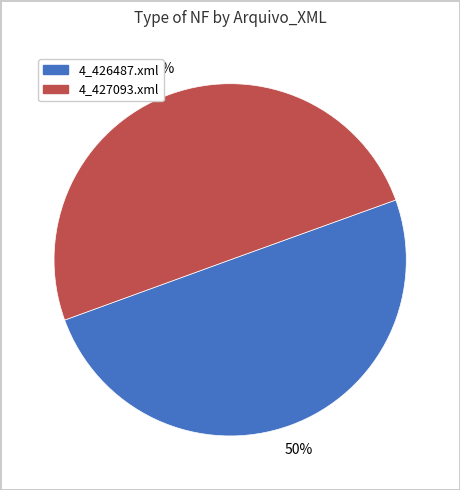

To the nearest percent, what is the average slice percentage?

50%